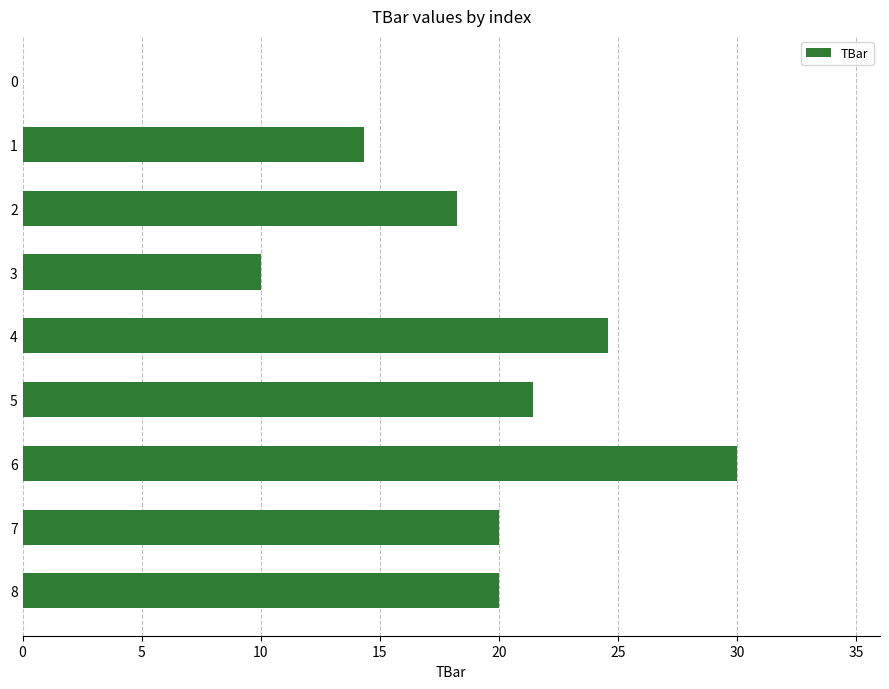

What is the maximum value shown in the chart?

30.0